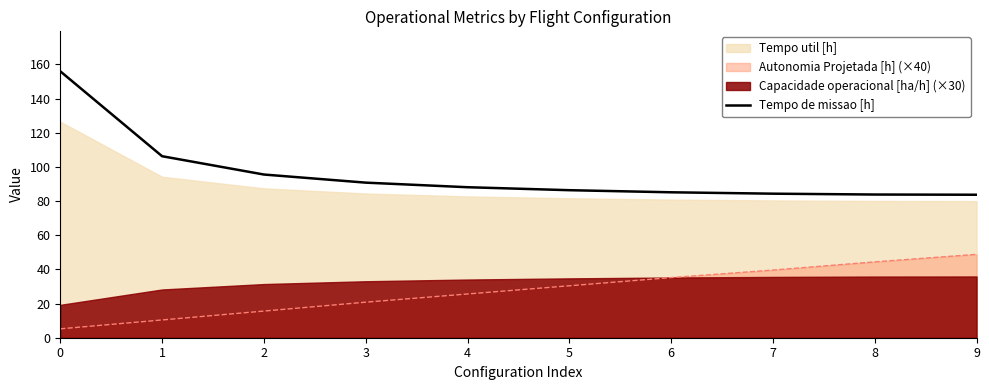

What is the maximum value for Autonomia Projetada [h] (×40)?

48.8